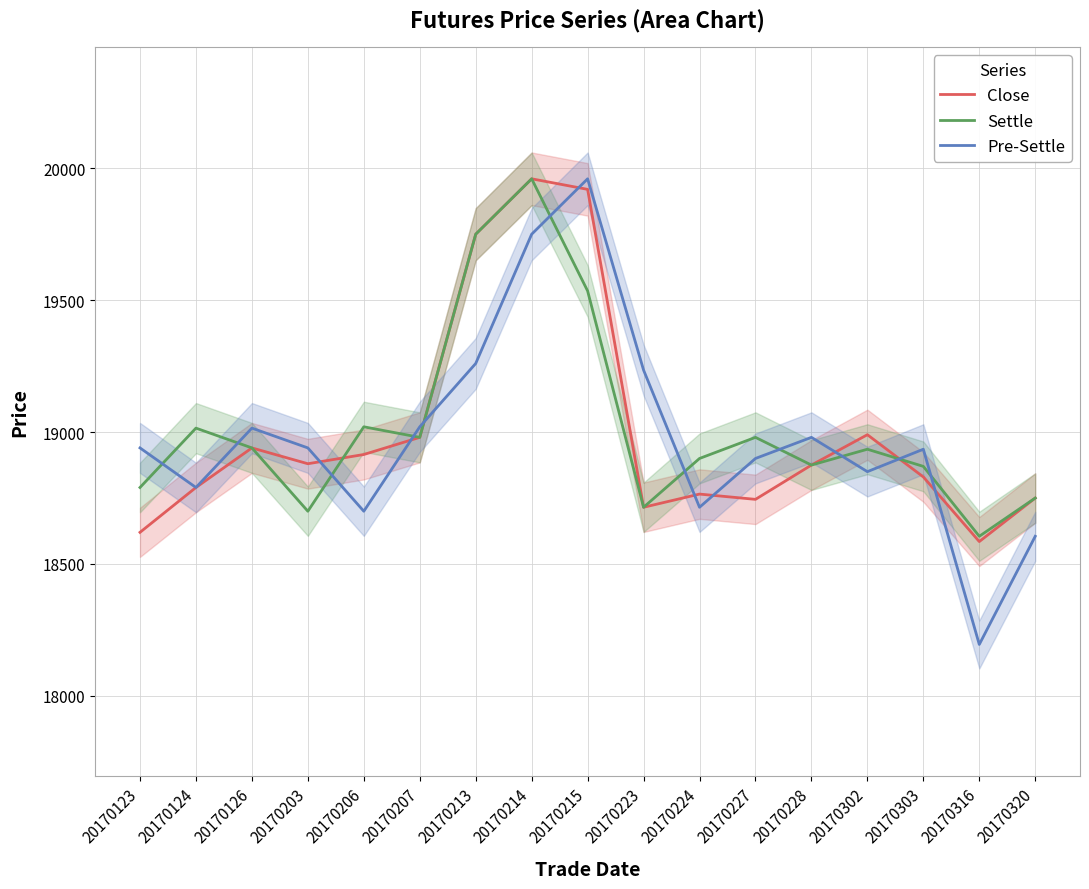

What is the greatest value displayed?

19960